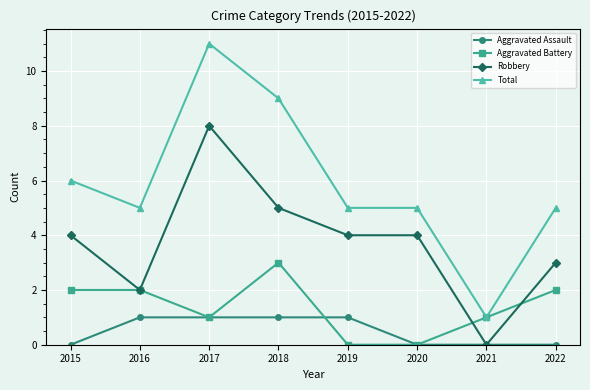

True or false: Robbery has more than 0 points higher than both neighbors.

True